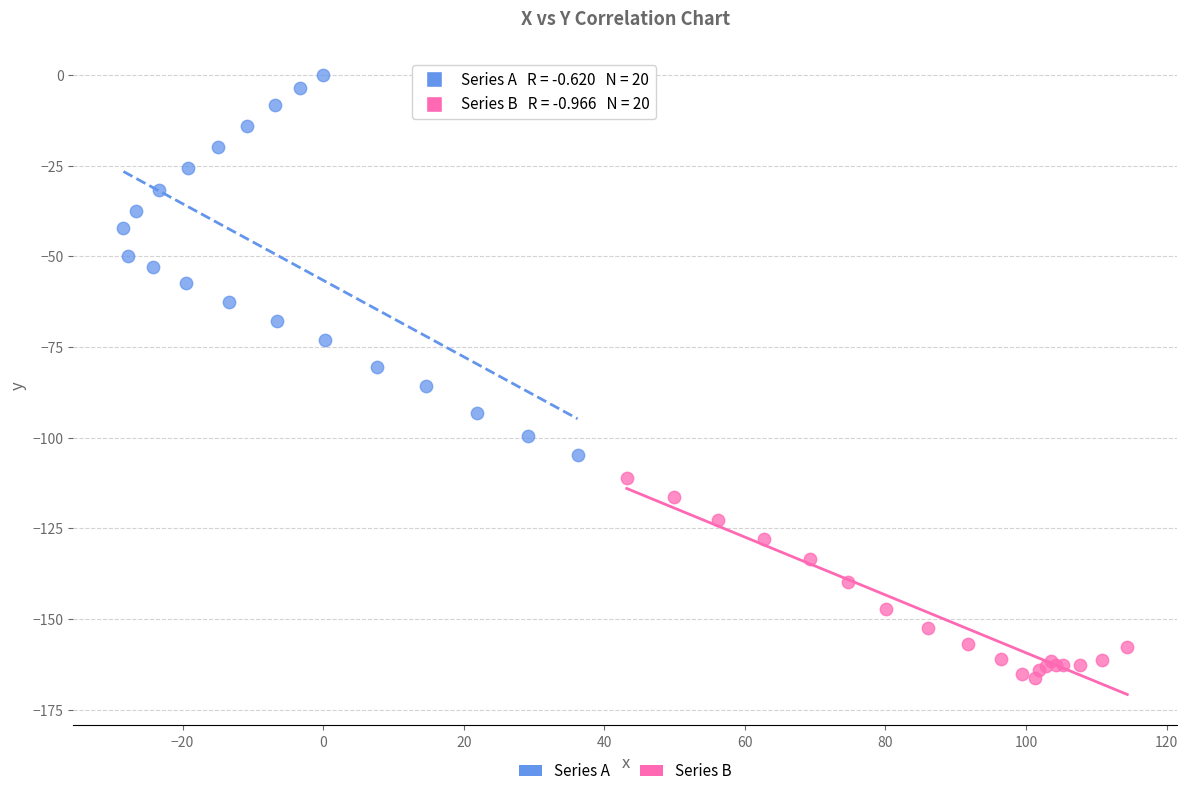

Which series reaches the minimum Y coordinate?

Series B